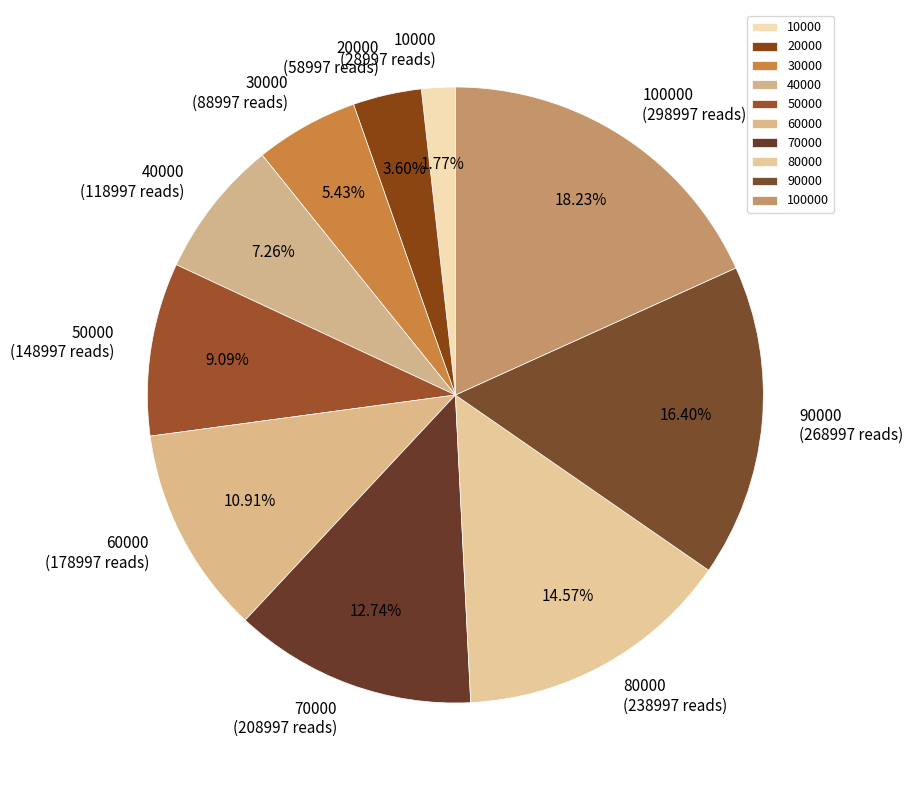

To the nearest percent, what portion does 20000 represent?

4%